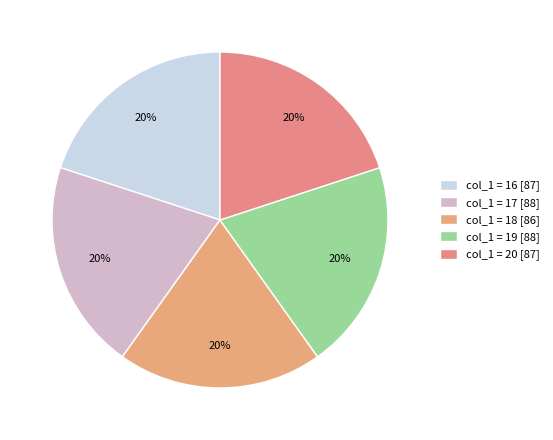

How many slices are in this pie chart?

5